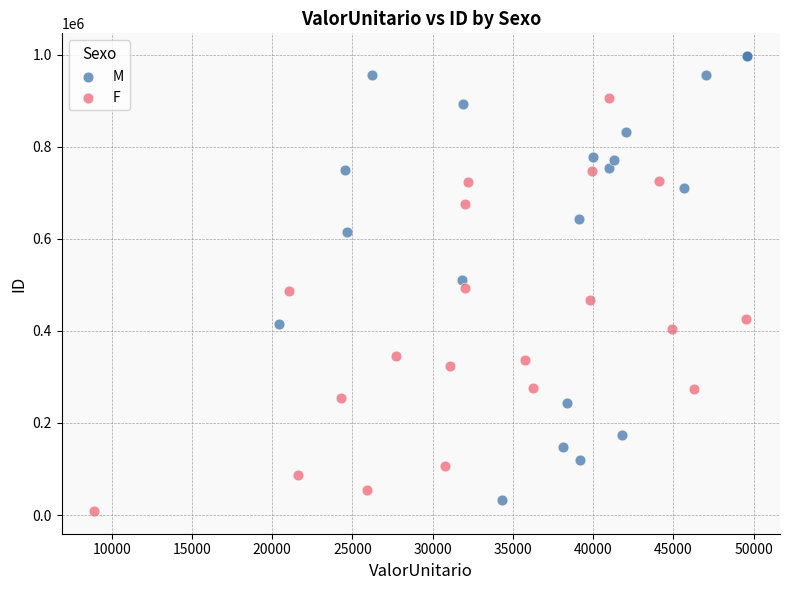

Which series reaches the maximum Y coordinate?

M